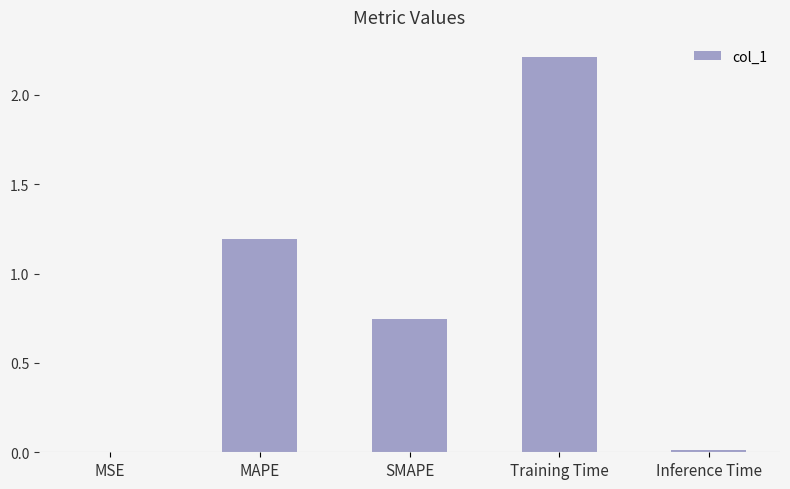

What is the sum of the values at Training Time and Inference Time?

2.2